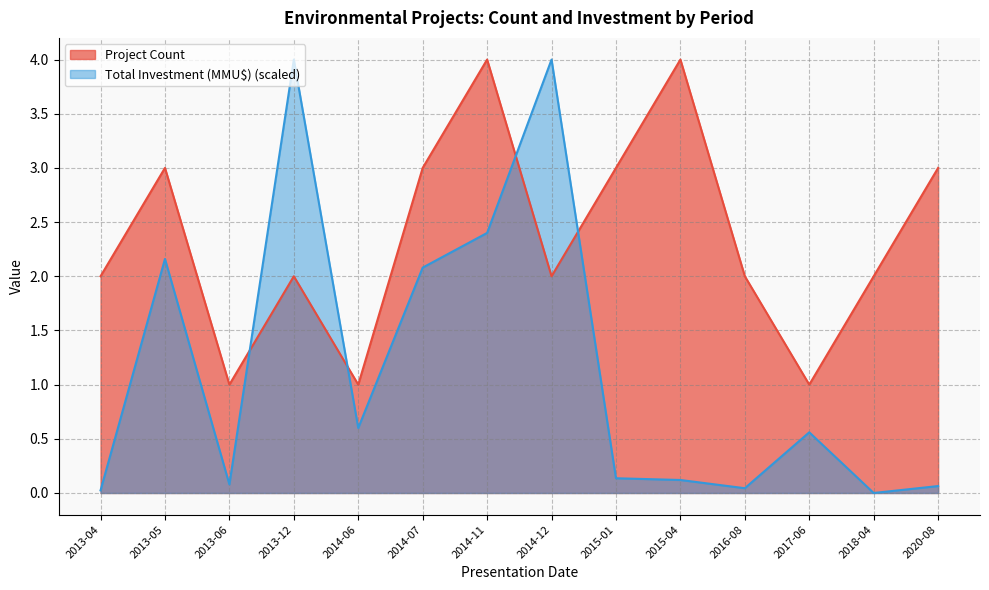

The value of Project Count at 2015-01 is 4.3. True or false?

False